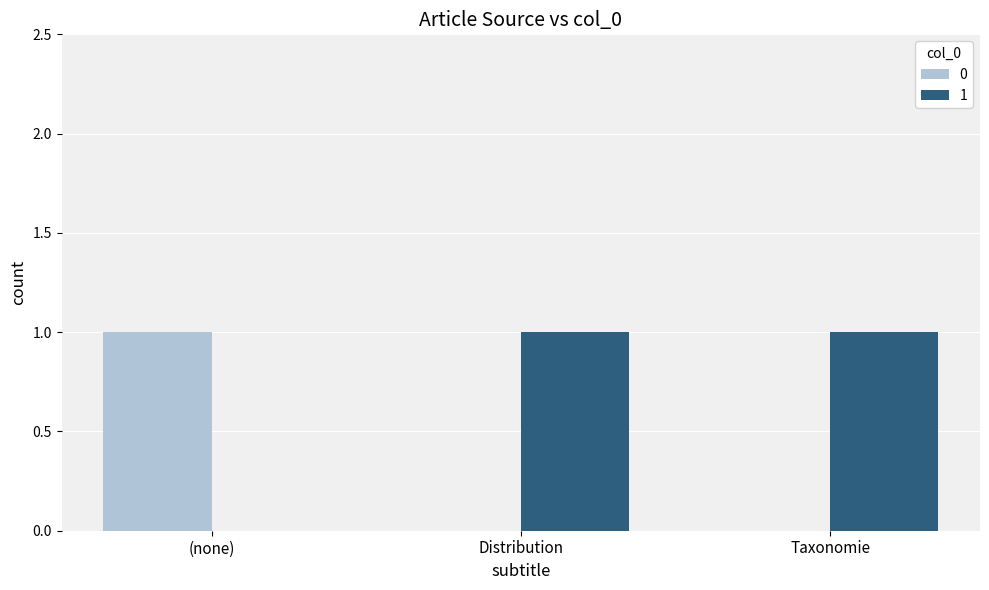

What is the highest value of the 1 series?

1